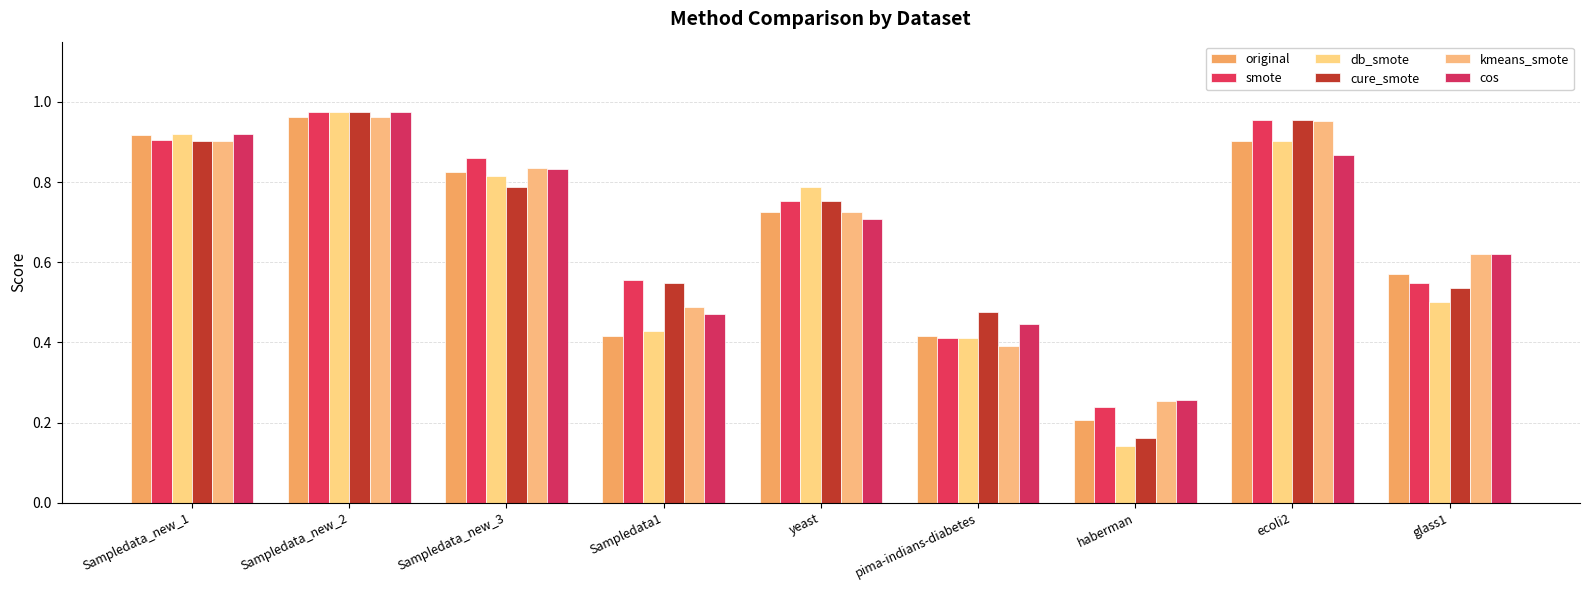

True or false: original has a value of 0.1 at pima-indians-diabetes.

False